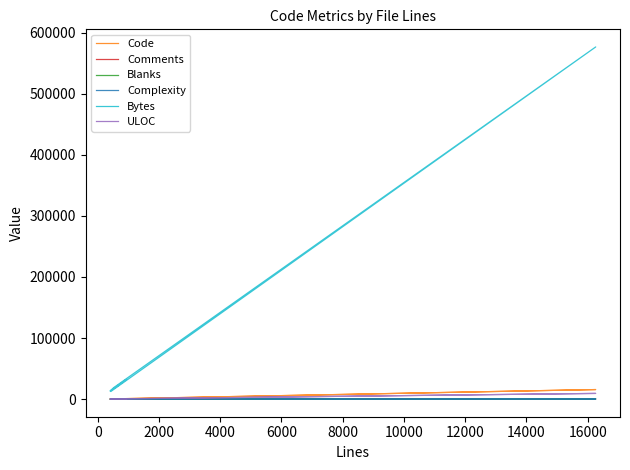

Is this an area chart (filled region under the line)?

No